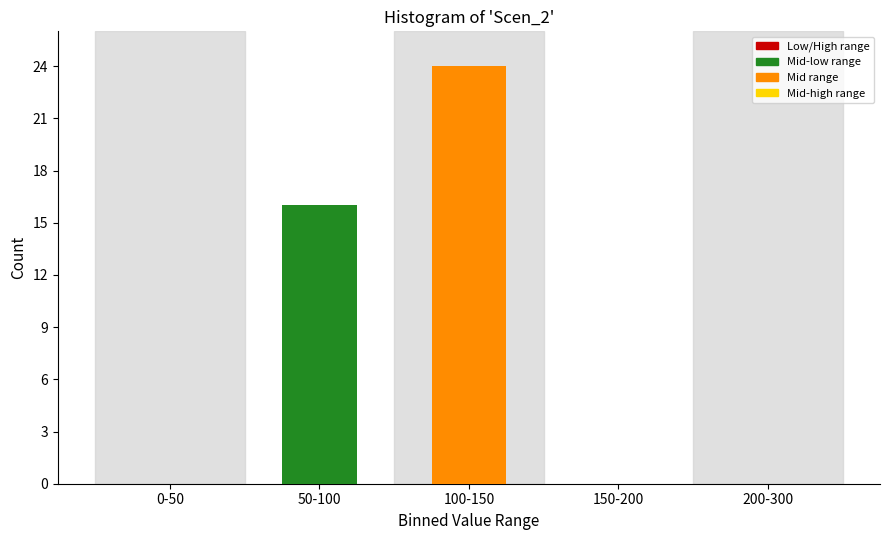

Reading right to left, what are all the values shown in this chart?

200-300=0	150-200=0	100-150=24	50-100=16	0-50=0